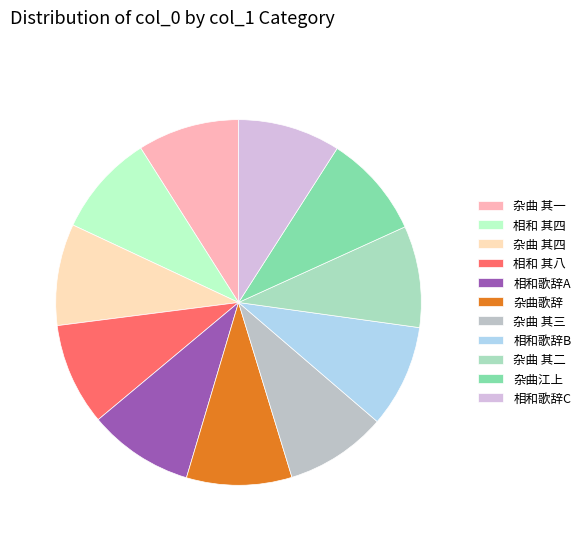

How many slices are in this pie chart?

11